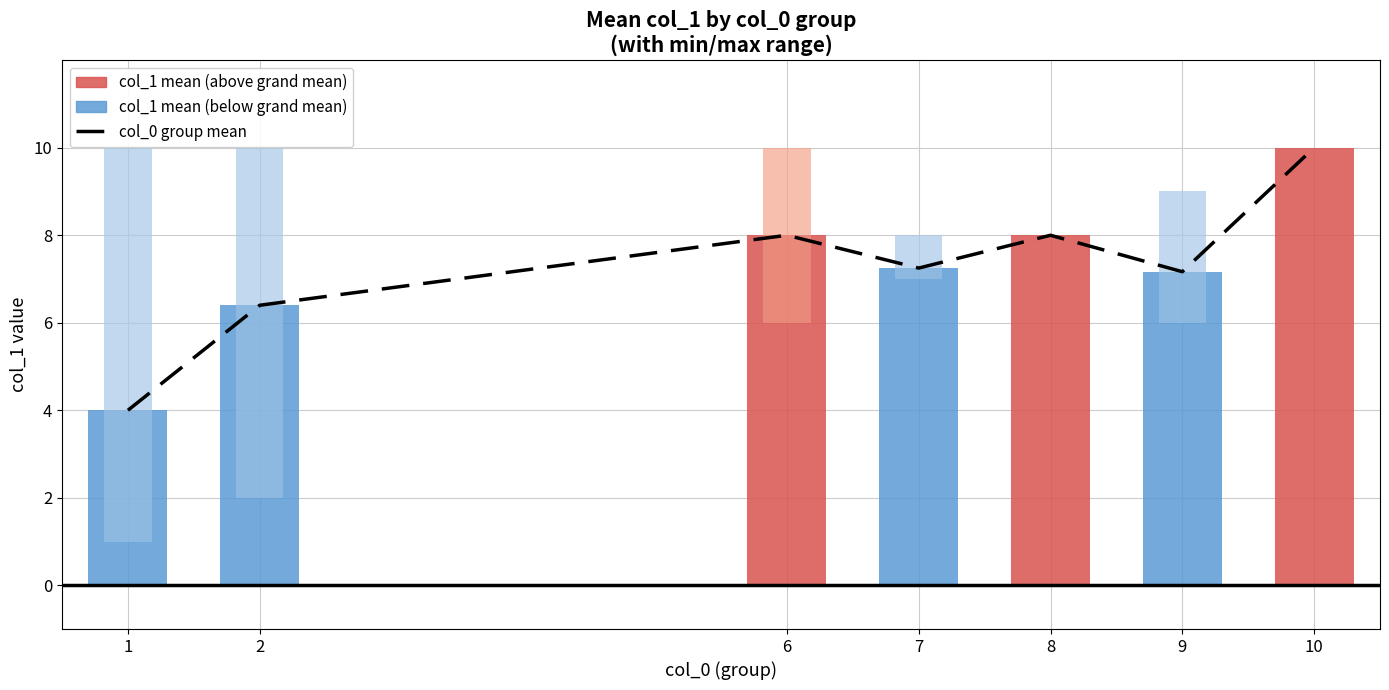

What is the maximum value shown in the chart?

10.0